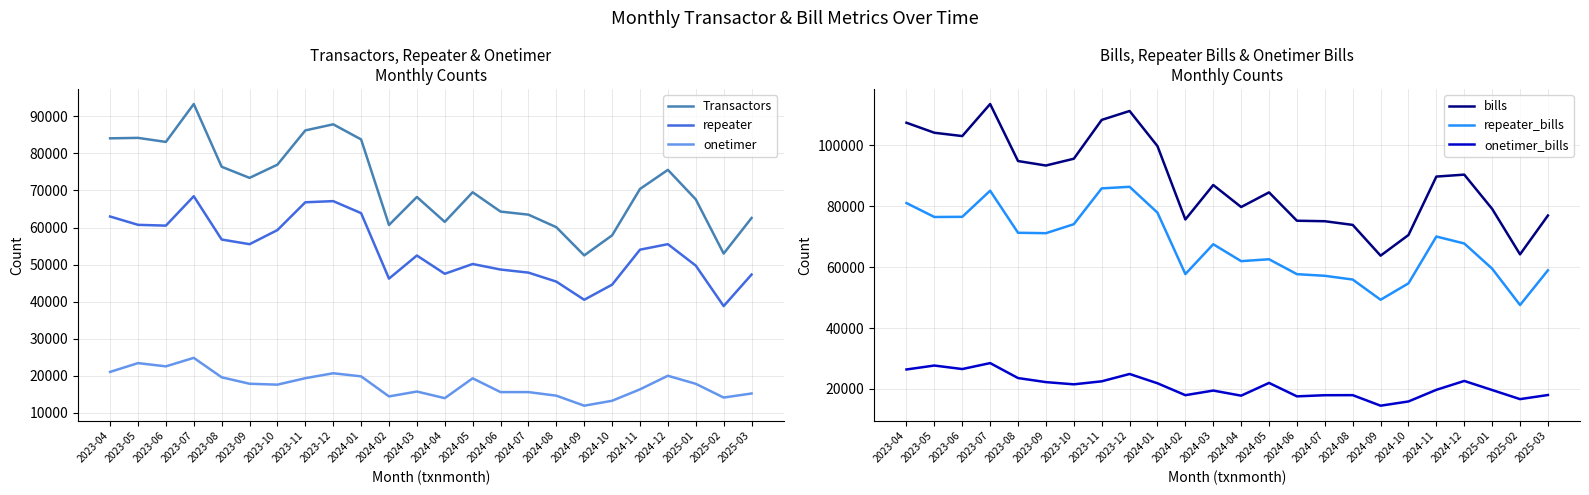

What are all the series names shown in the legend?

Transactors, repeater, onetimer, bills, repeater_bills, onetimer_bills